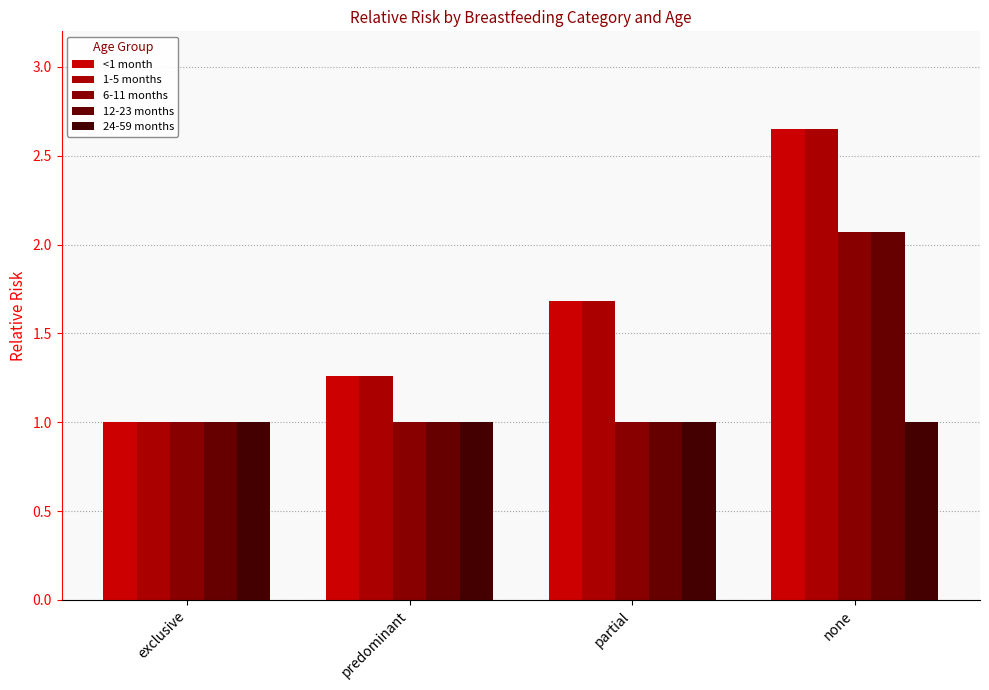

Which label corresponds to the smallest value in the chart?

exclusive